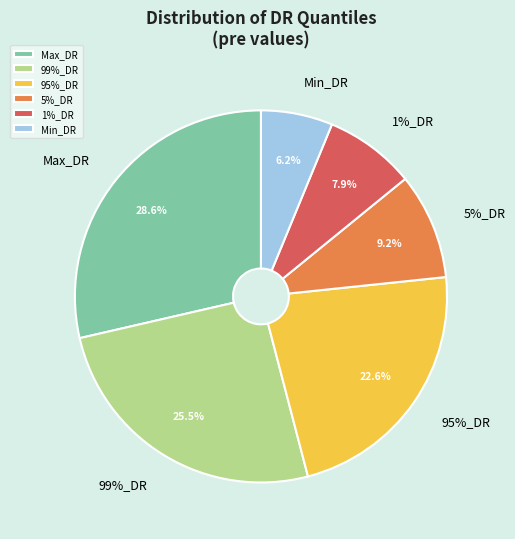

The 1%_DR slice represents 23% of the pie. True or false?

False